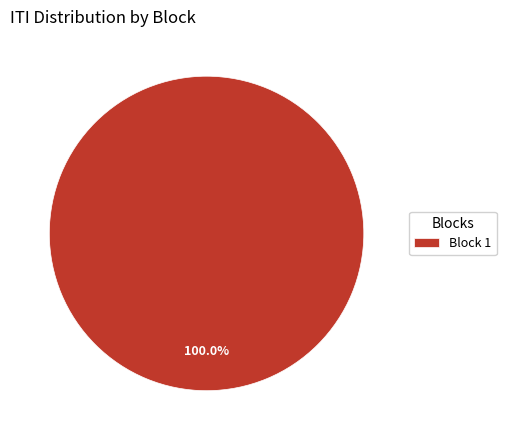

Rank the categories by value from lowest to highest.

Block 1